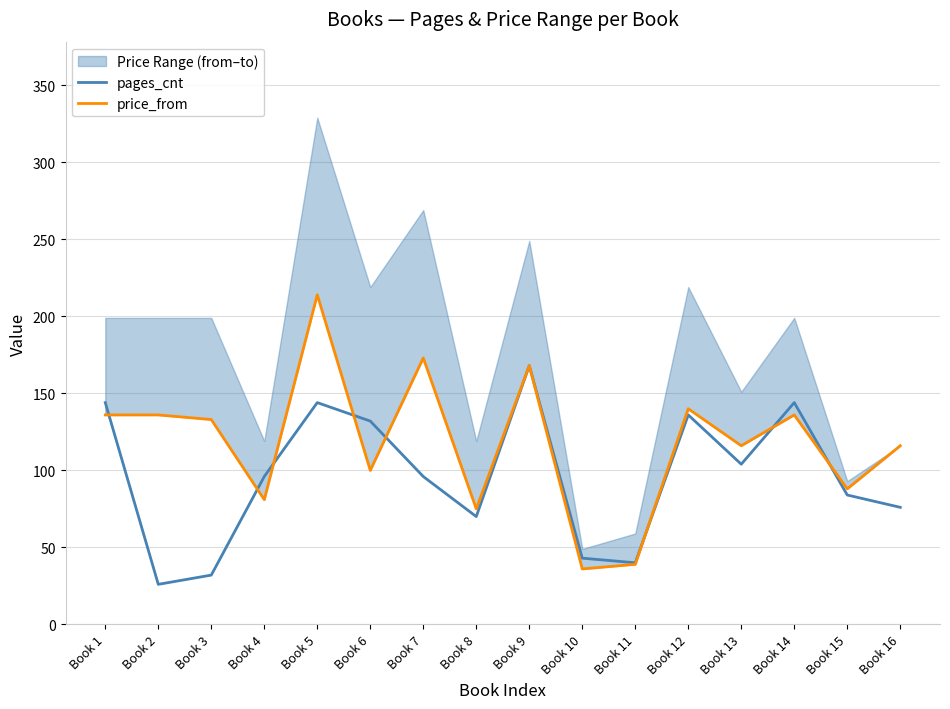

Between Book 3 and Book 8, which is larger?

Book 8